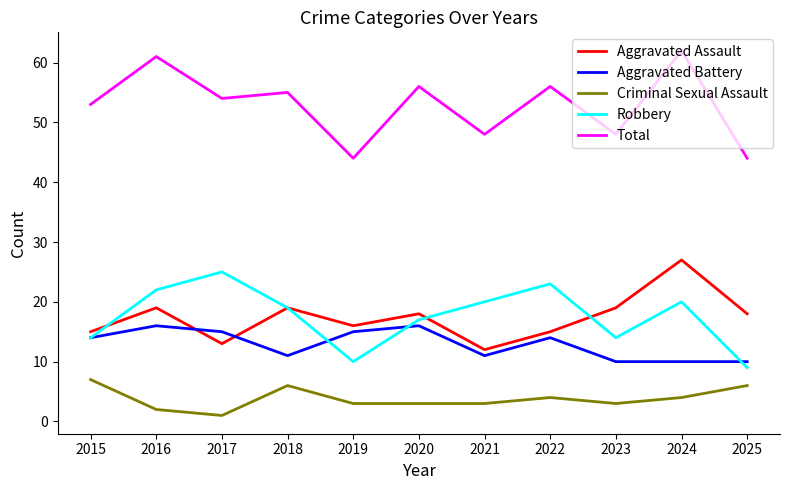

How many interior local valleys does the Robbery series have?

2